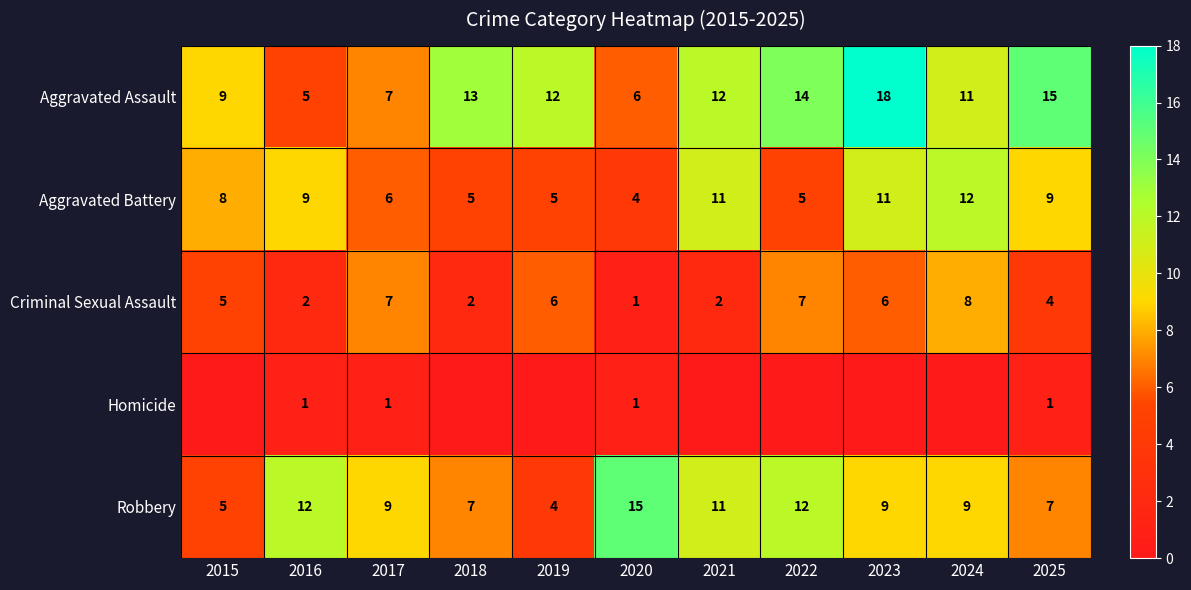

How many data points in Robbery are less than 9?

4